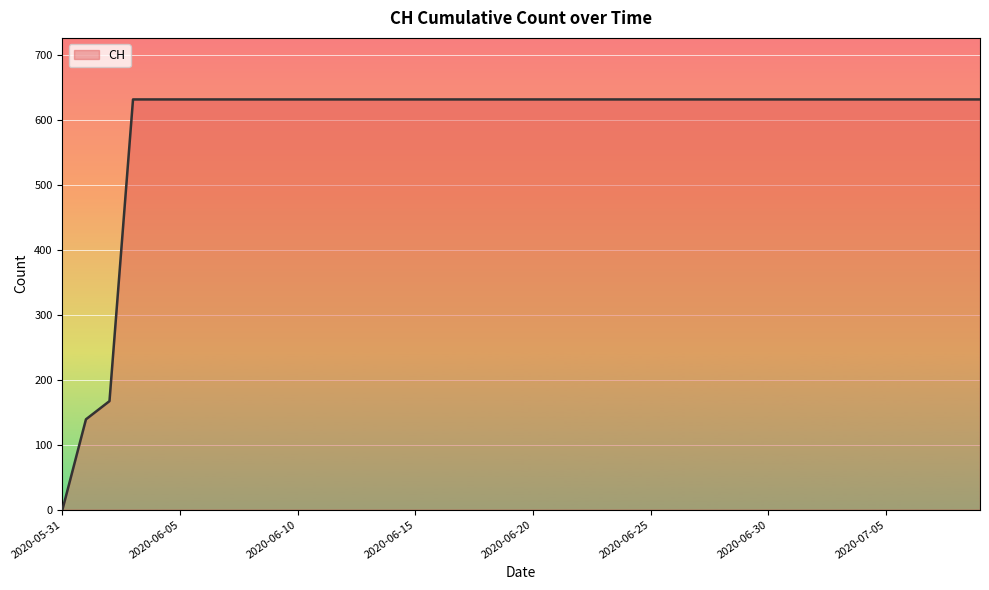

What is the maximum value shown in the chart?

631